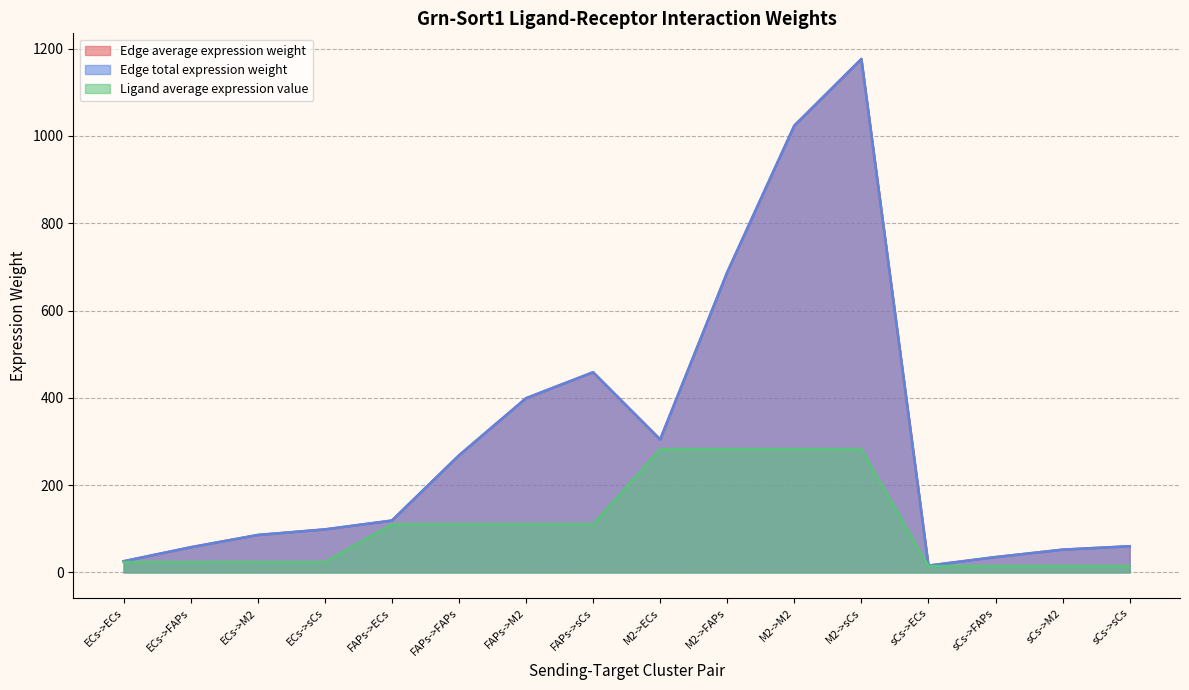

What is the sum of all Ligand average expression value values?

1722.2